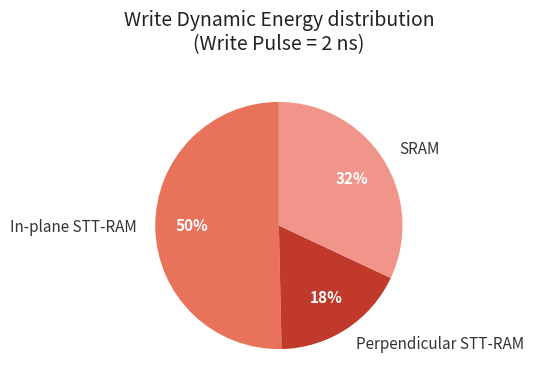

Count the number of slices in the pie.

3